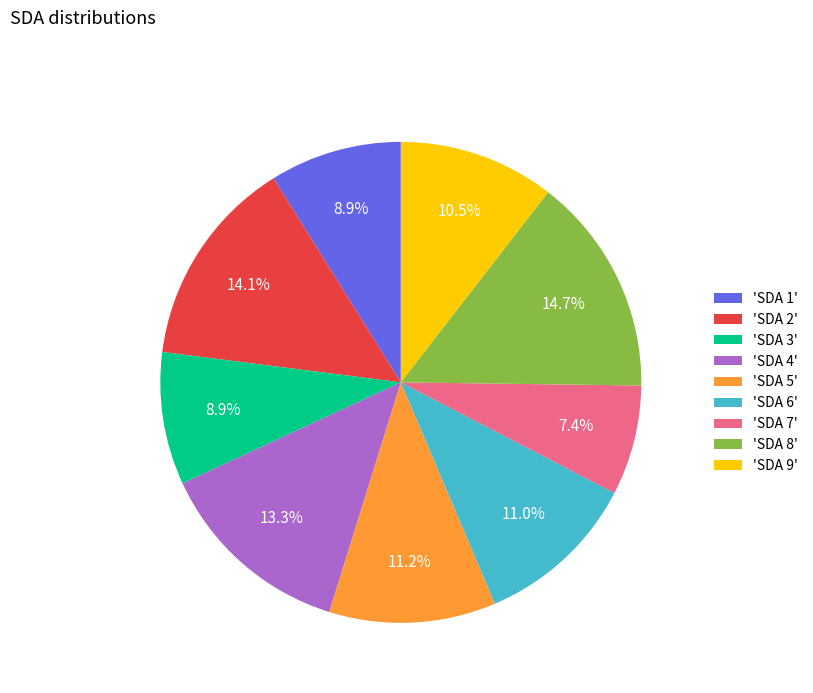

Between 'SDA 5' and 'SDA 1', which is larger?

'SDA 5'